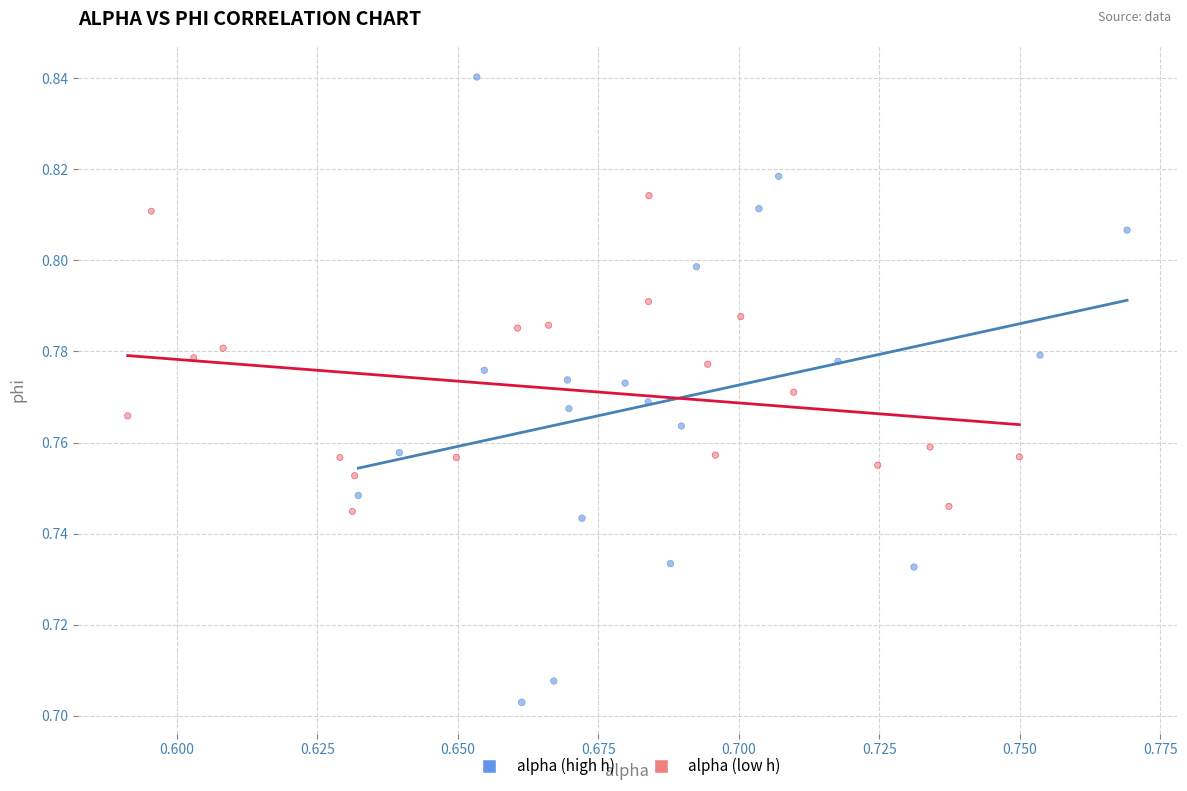

What are all the series names shown in the legend?

alpha (high h), alpha (low h)